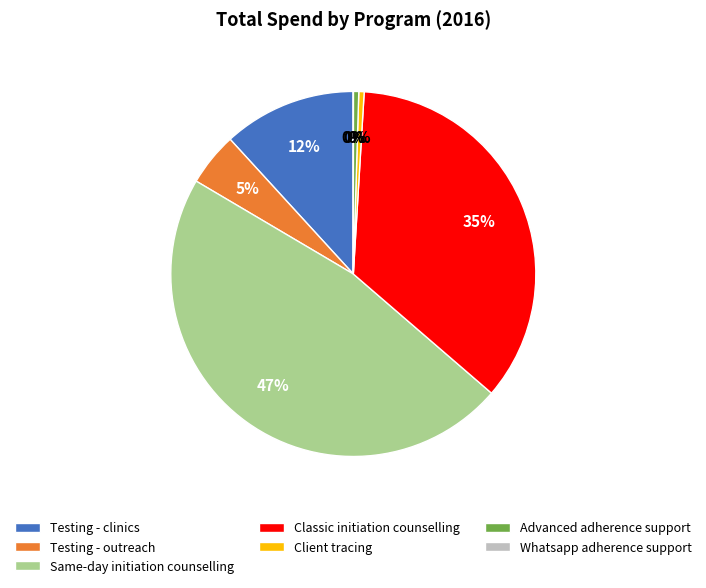

To the nearest percent, what is the average slice percentage?

14%